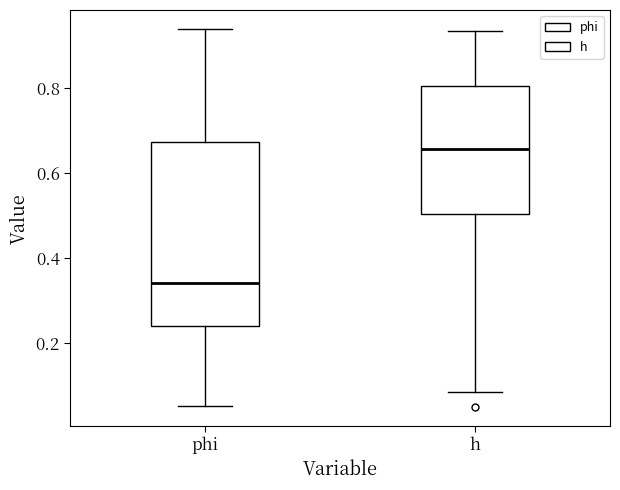

Which box has the highest median line?

h